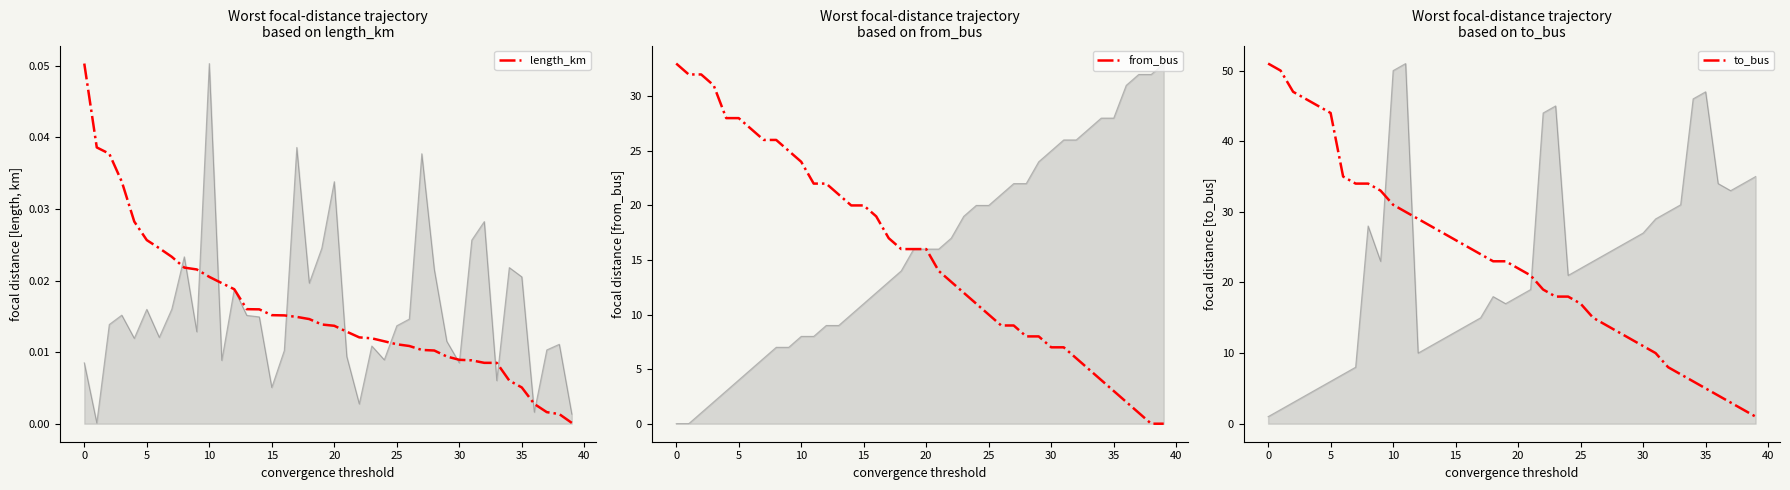

What is the difference between the second highest and minimum values in the to_bus series?

49